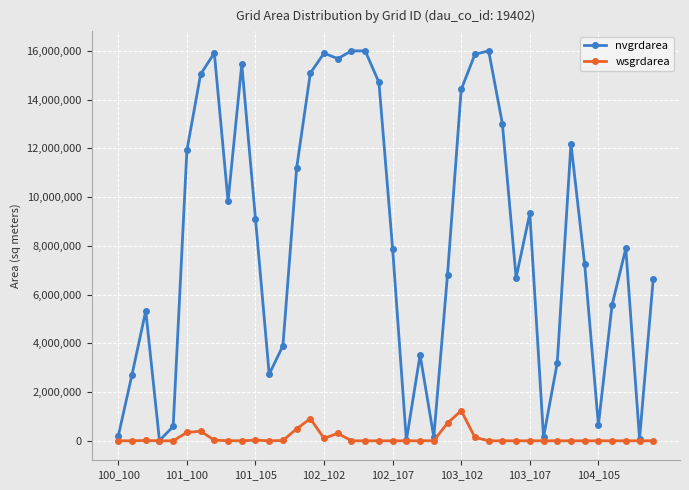

Rank the series by their average value, from lowest to highest.

wsgrdarea, nvgrdarea